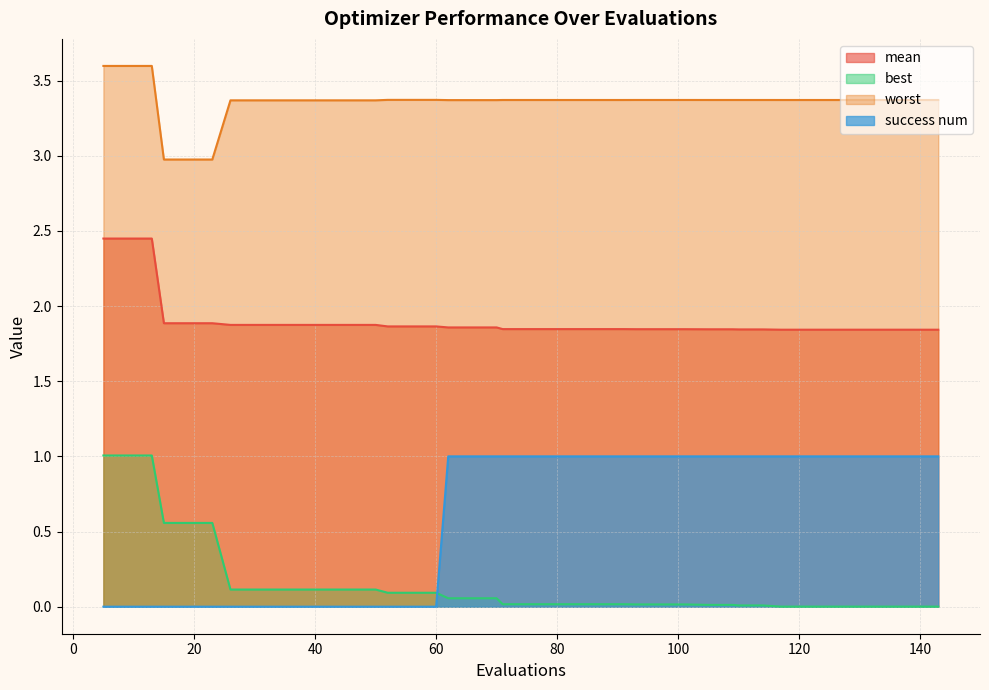

How many lines are shown in the chart?

4